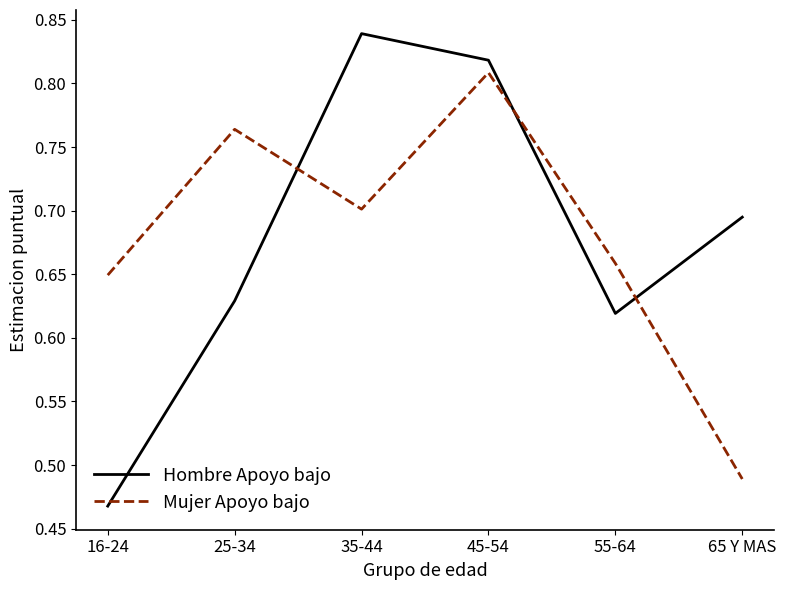

What is the sum of the Hombre Apoyo bajo values at 65 Y MAS and 35-44?

1.5